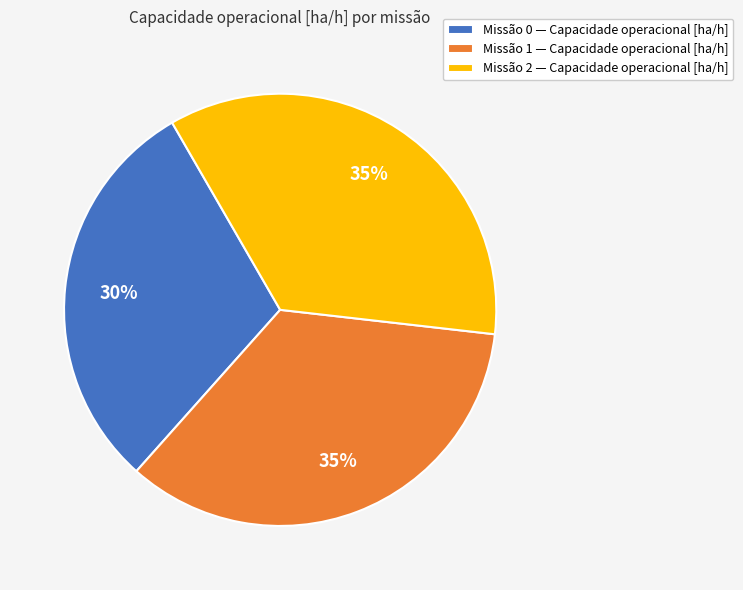

To the nearest percent, what is the average slice percentage?

33%